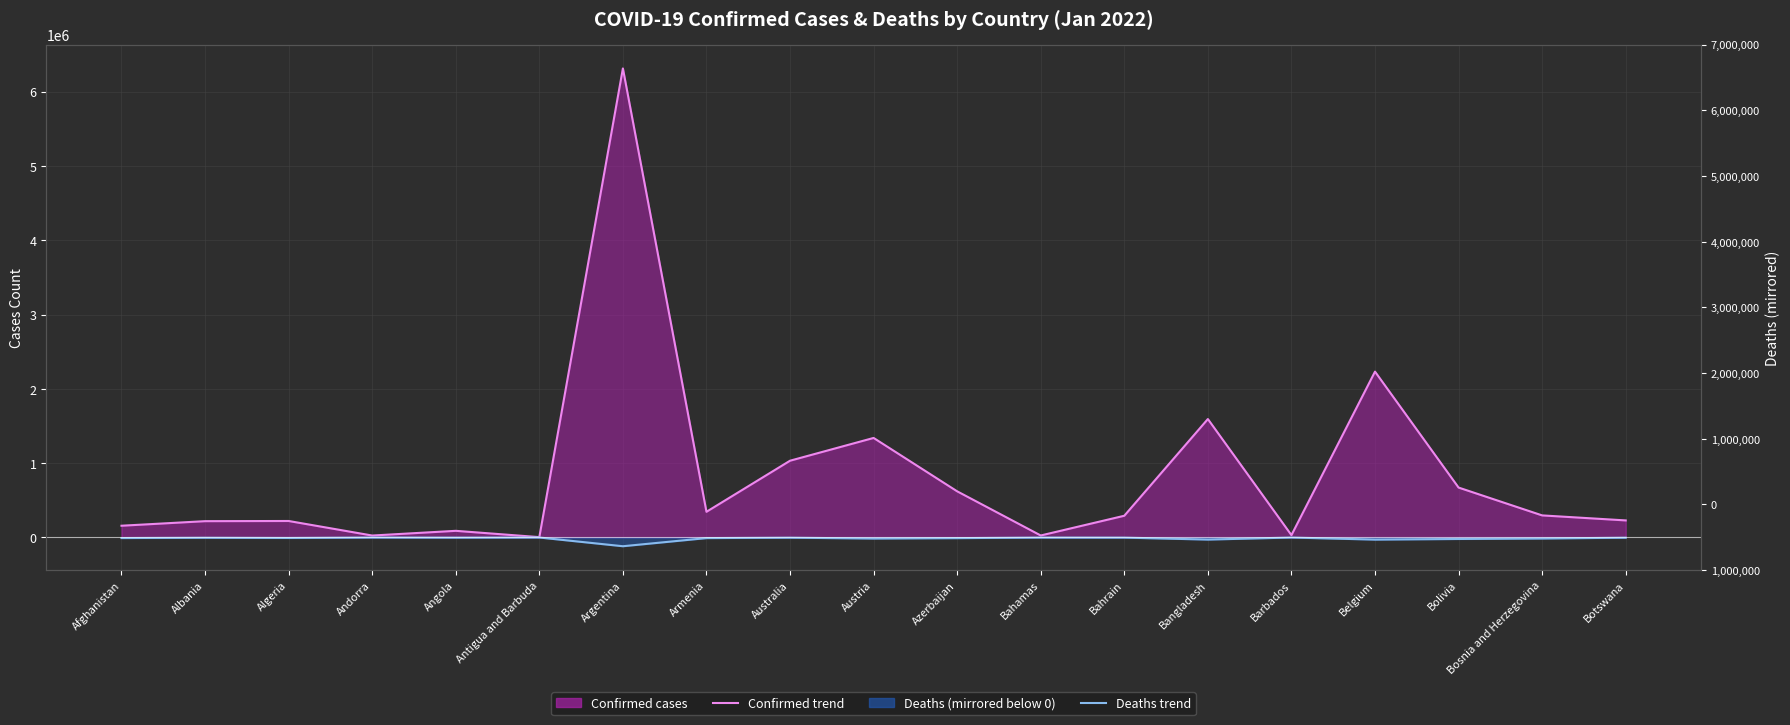

Reading left to right, transcribe all the data shown in this chart.

Confirmed (line): Afghanistan=158381	Albania=219694	Algeria=222157	Andorra=26408	Angola=89718	Antigua and Barbuda=4844	Argentina=6310844	Armenia=345855	Australia=1033014	Austria=1339421	Azerbaijan=621234	Bahamas=27122	Bahrain=292572	Bangladesh=1593700	Barbados=31841	Belgium=2231686	Bolivia=671832	Bosnia and Herzegovina=297333	Botswana=229855
Deaths (line): Afghanistan=-7373	Albania=-3240	Algeria=-6339	Andorra=-141	Angola=-1826	Antigua and Barbuda=-119	Argentina=-117492	Armenia=-8001	Australia=-2387	Austria=-13848	Azerbaijan=-8445	Bahamas=-717	Bahrain=-1397	Bangladesh=-28102	Barbados=-266	Belgium=-28459	Bolivia=-19957	Bosnia and Herzegovina=-13568	Botswana=-2475